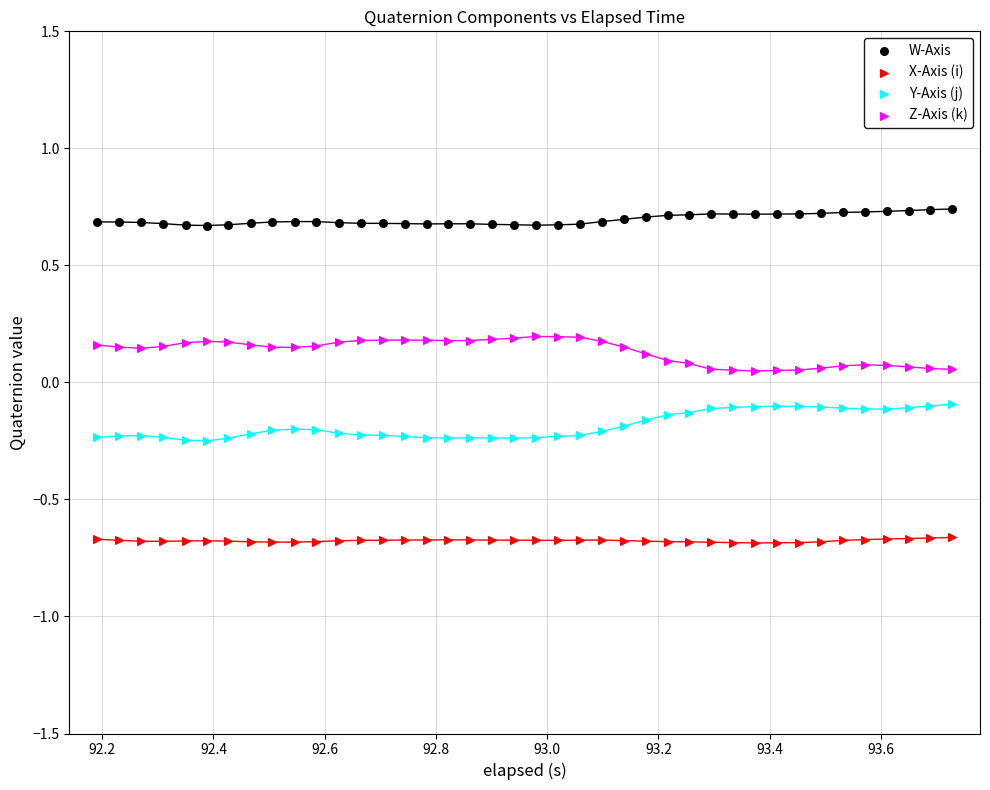

What are all the series names shown in the legend?

W-Axis, X-Axis (i), Y-Axis (j), Z-Axis (k)